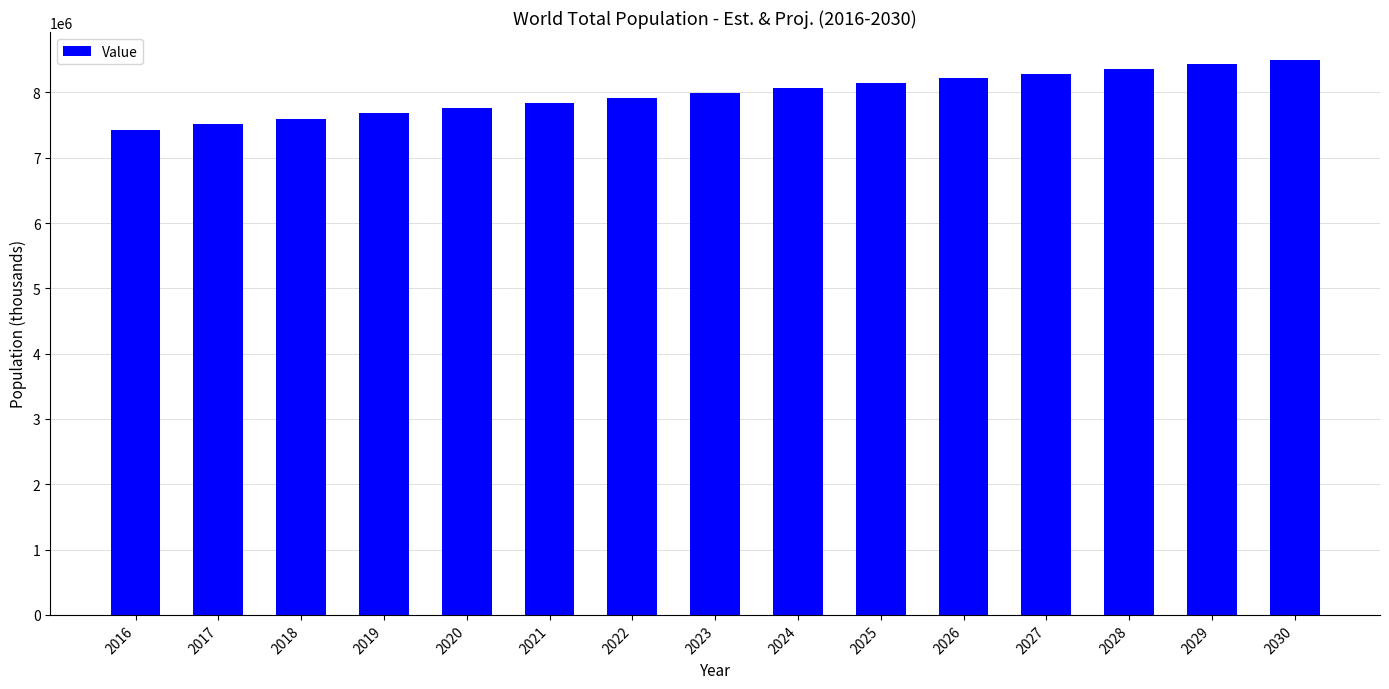

Which label corresponds to the smallest value in the chart?

2016